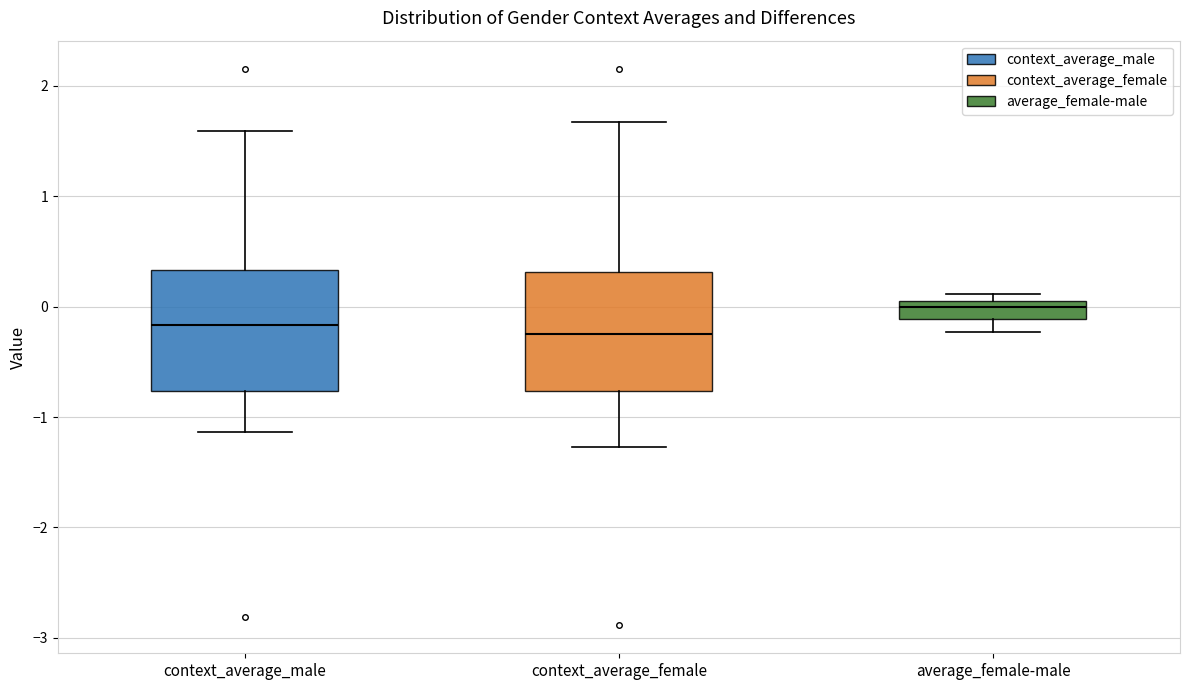

Reading left to right, transcribe this box plot: for each box, give where its median line is, the range the box spans, and where its two whiskers end, as read against the y-axis. The values are not printed on the chart, so give them approximately, as read against the axis.

context_average_male: median -0.2, box -0.8 to 0.3, whiskers -1.1 to 1.6
context_average_female: median -0.2, box -0.8 to 0.3, whiskers -1.3 to 1.7
average_female-male: median 0.0 (just below the box's upper edge), box -0.1 to 0.0, whiskers -0.2 to 0.1